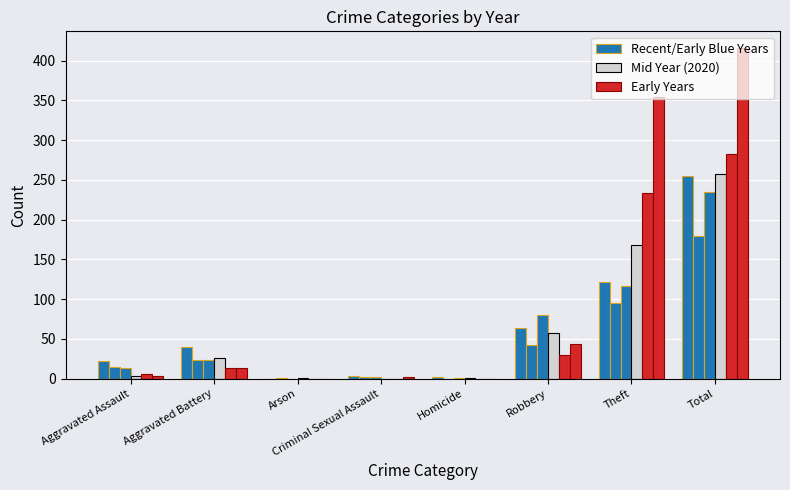

At Theft, list the series in order from largest to smallest.

Early Years, Mid Year (2020), Recent/Early Blue Years